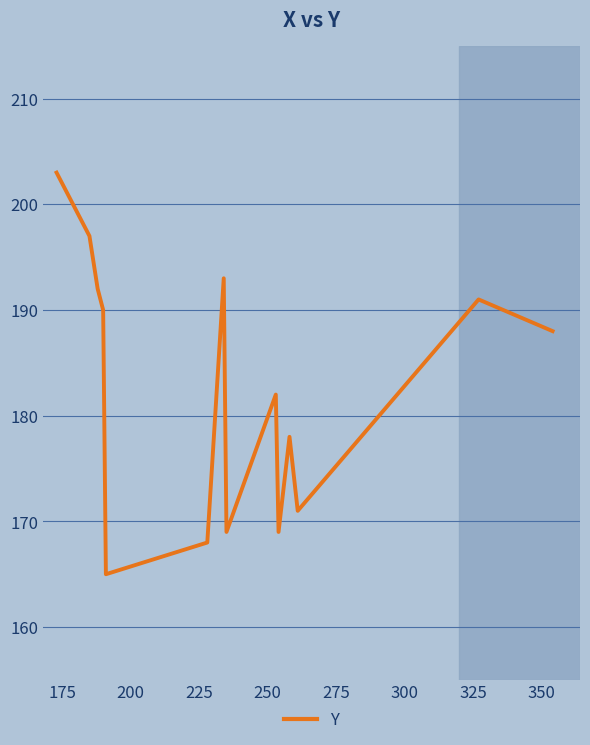

What is the greatest value displayed?

203